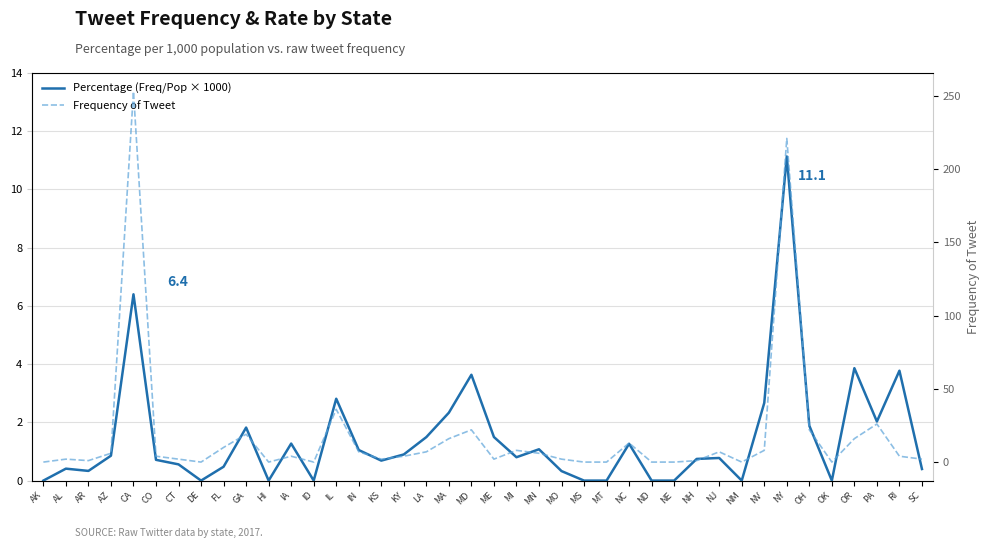

What is the total value across all series at MN?

7.1